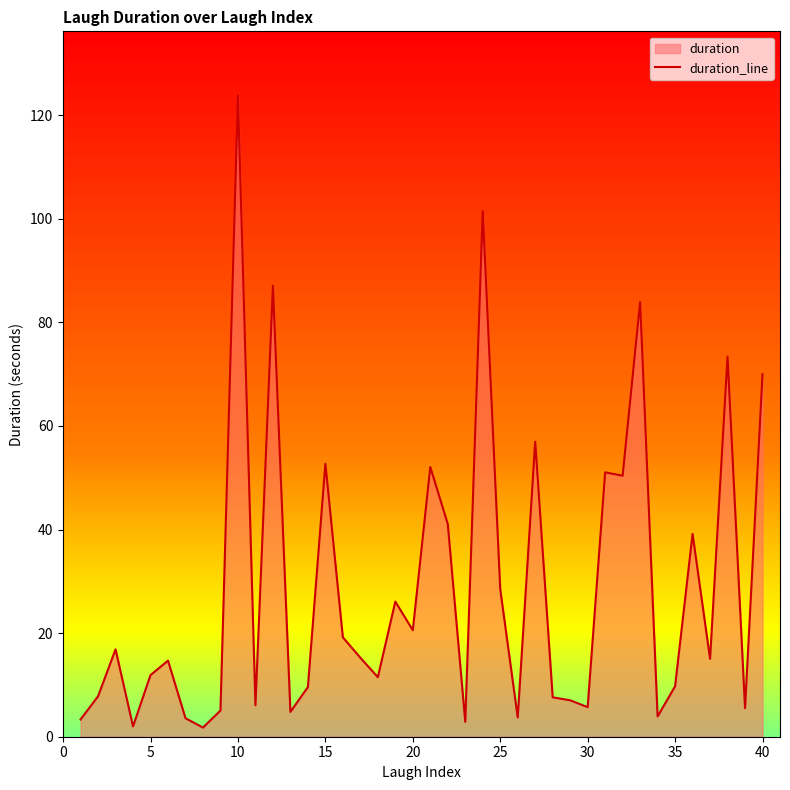

Which category has the highest value across all series?

10